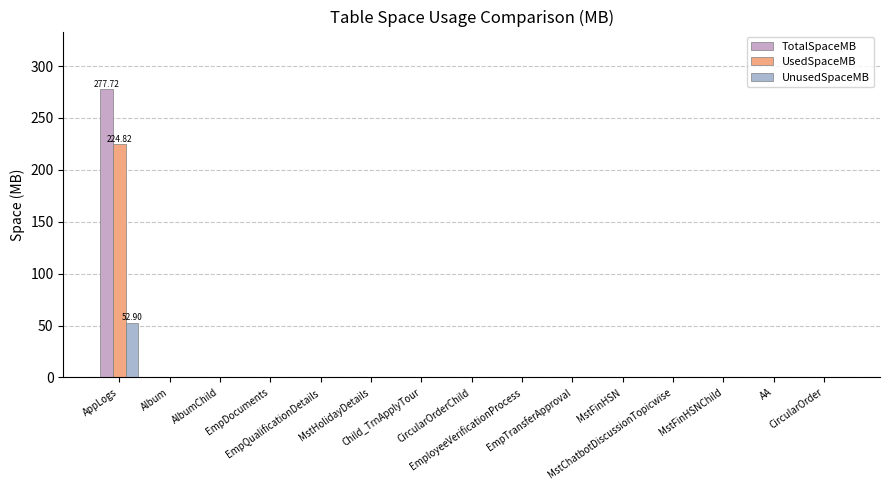

Are the bars horizontal?

No